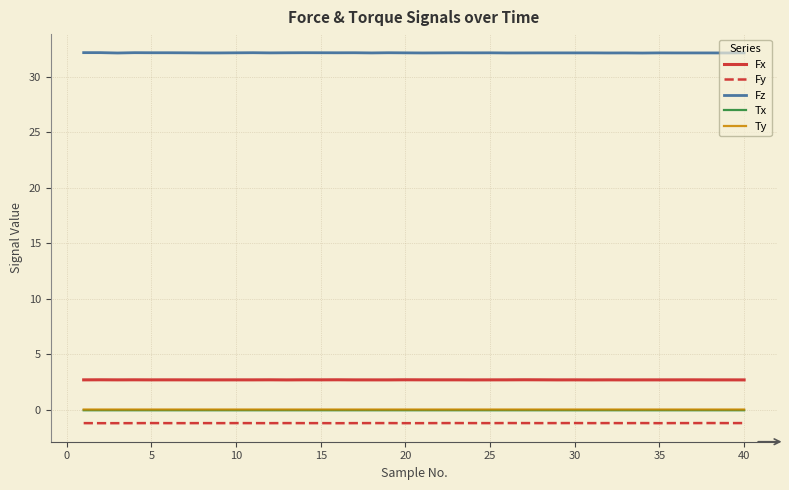

True or false: Tx and Fz intersect in this chart.

False